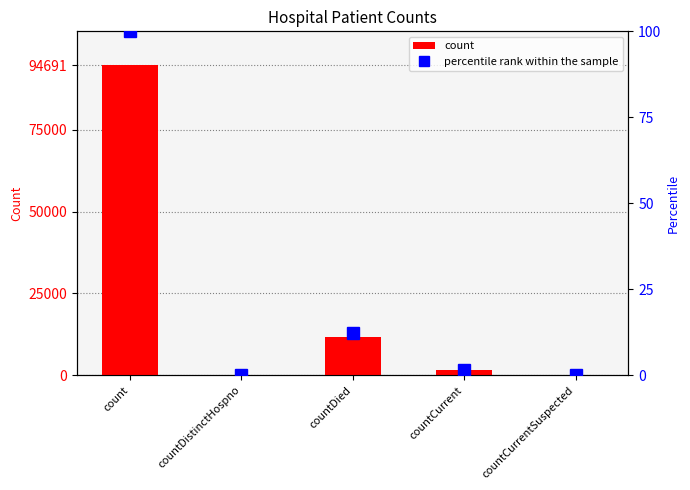

What is the label of the 3rd bar from the right?

countDied